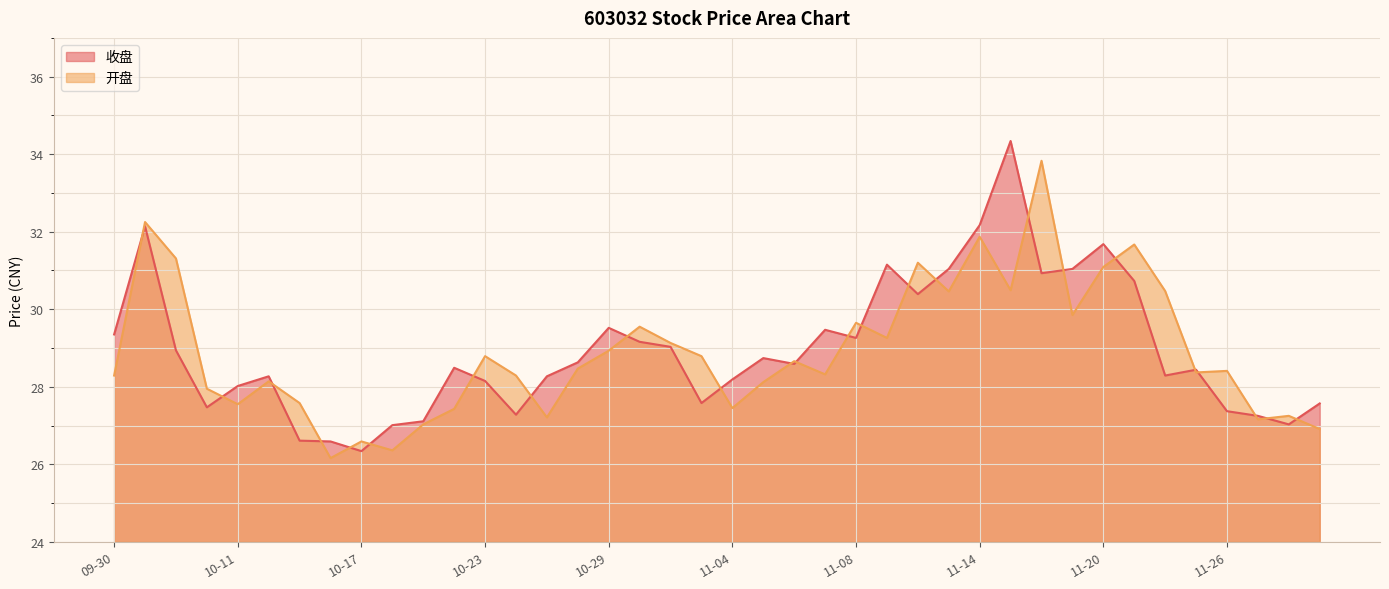

How many lines are shown in the chart?

2